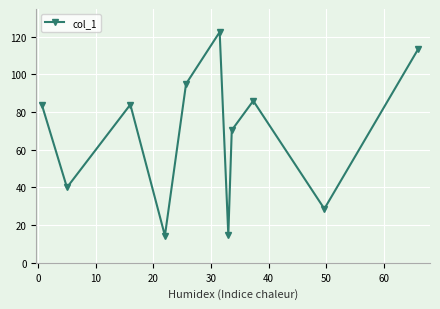

True or false: there are more than 0 points higher than both neighbors.

True